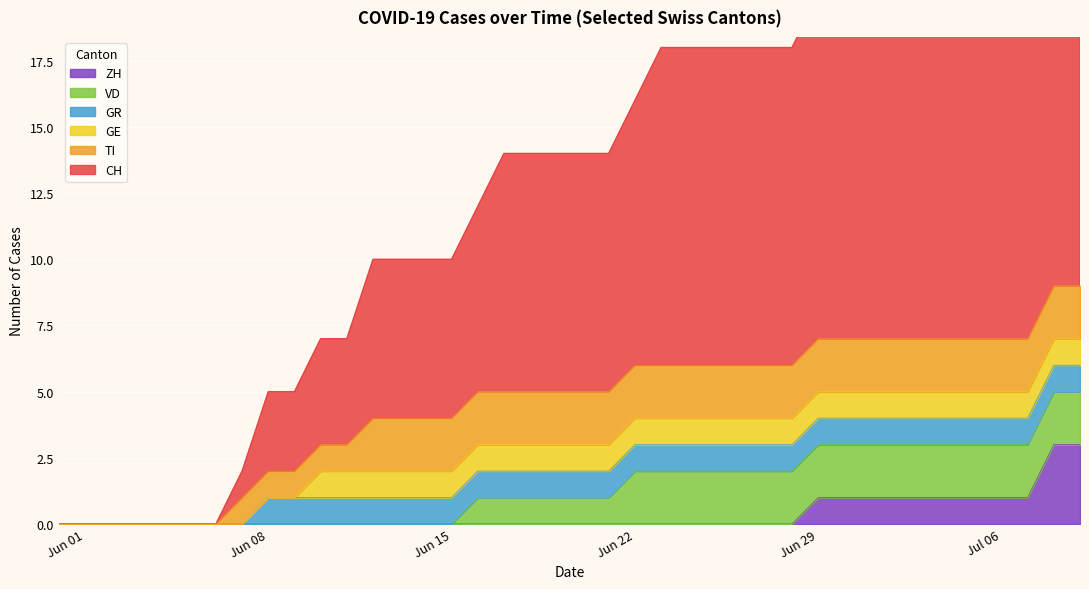

Which series has the widest spread of values?

CH